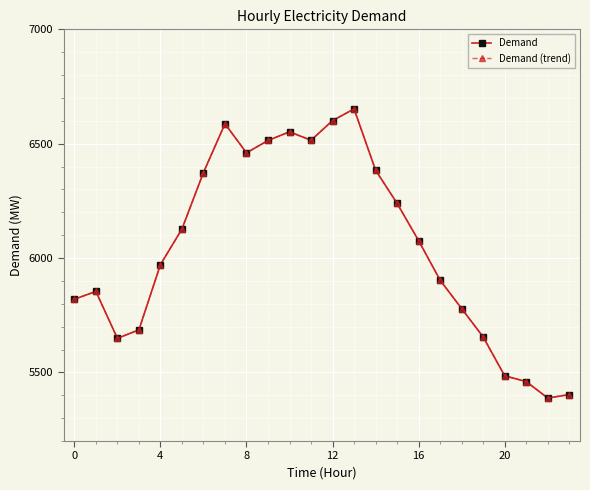

What is the value of the Demand (trend) point at the 2nd from the left?

5854